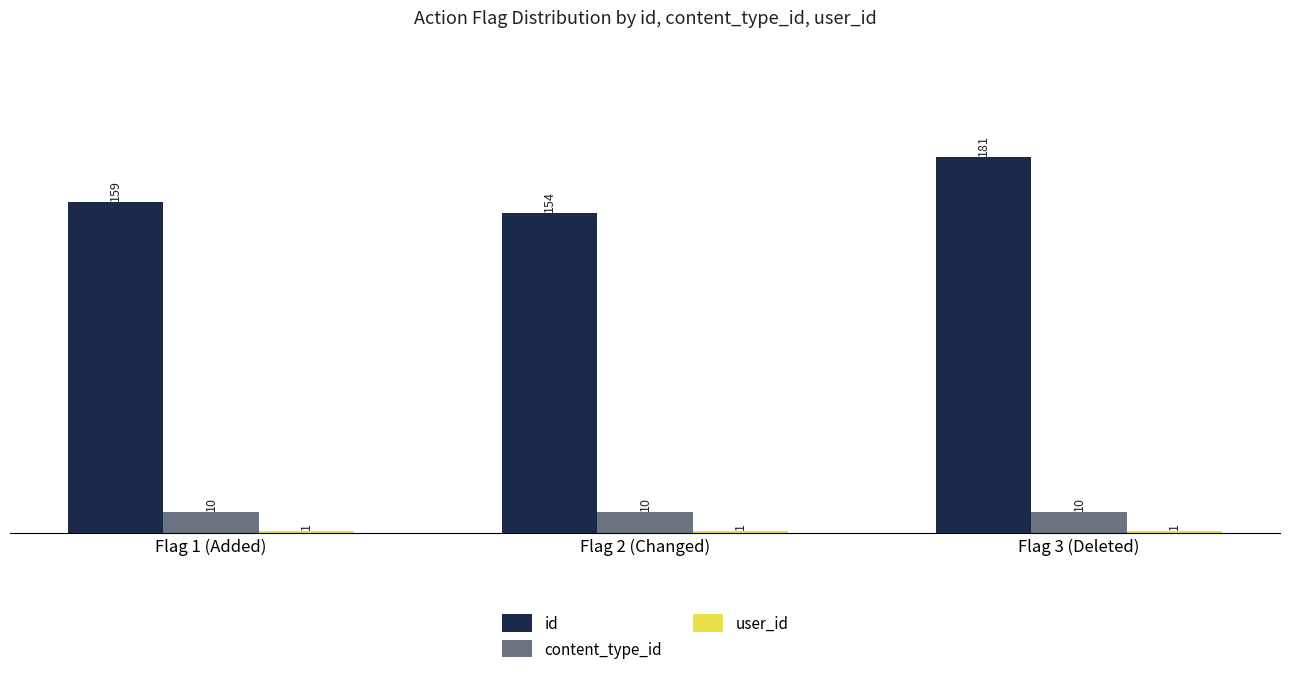

Which category has the highest value across all series?

Flag 3 (Deleted)